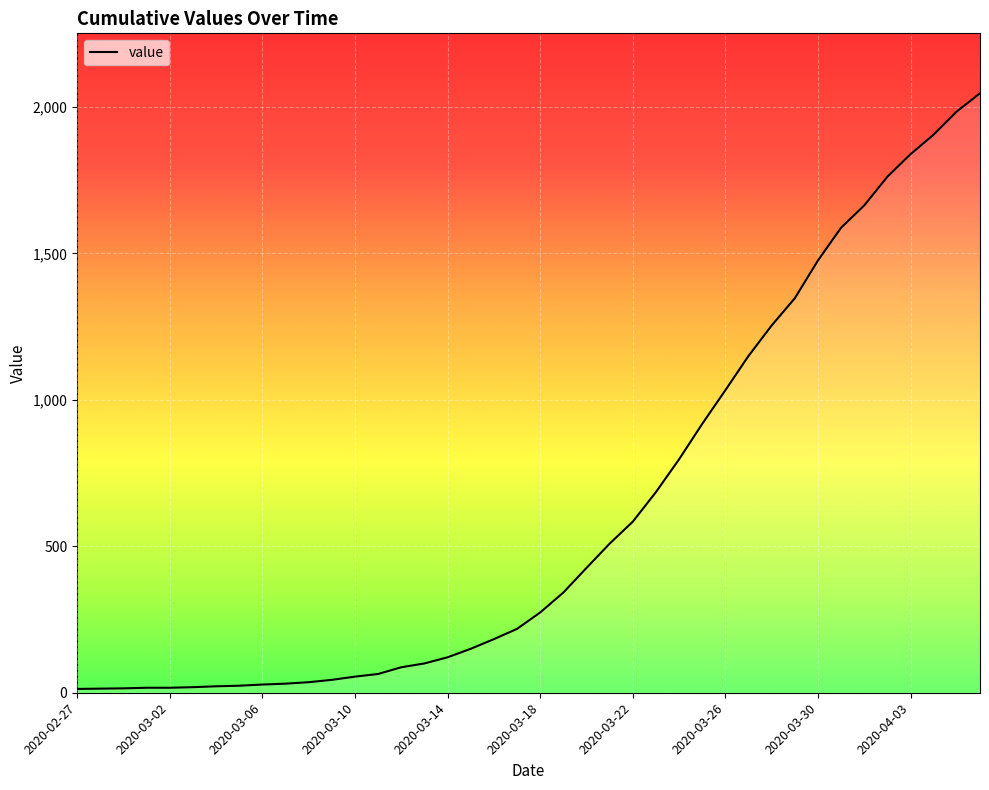

What is the difference between the maximum and minimum values?

2034